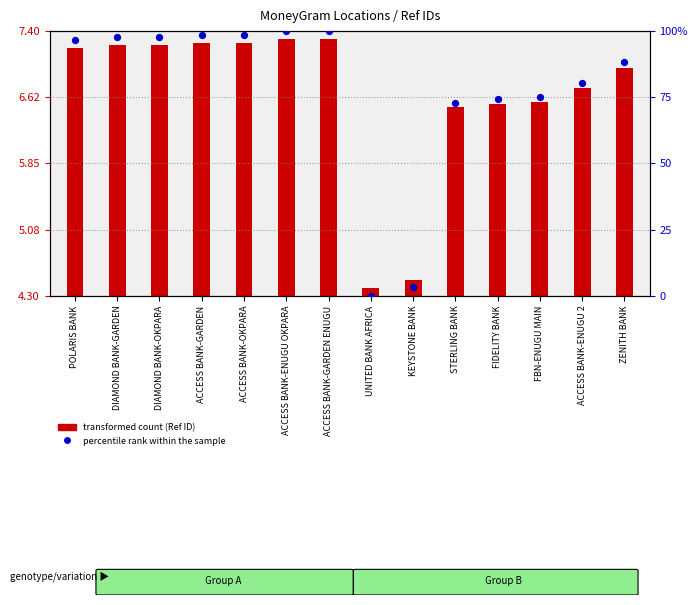

Approximately how many times larger is the value at ACCESS BANK-ENUGU OKPARA compared to ACCESS BANK-GARDEN?

1.0